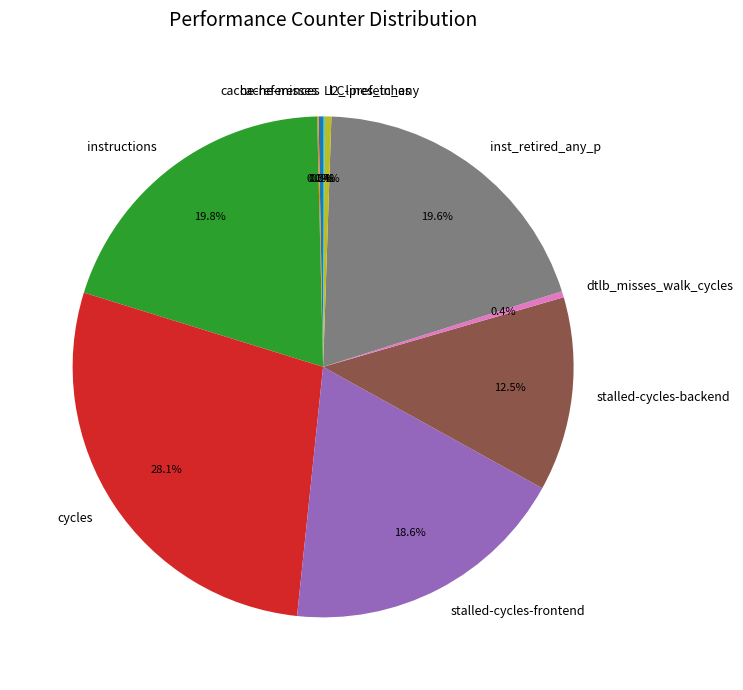

Is there a majority slice in this chart?

No